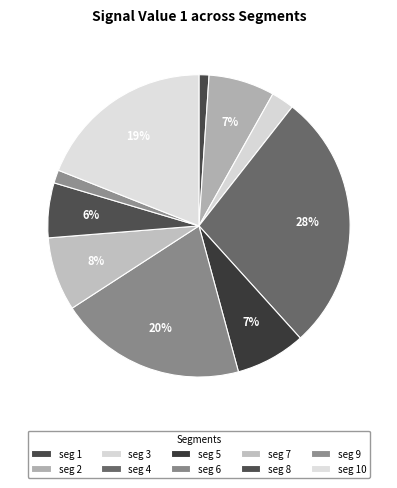

How many segments does this pie chart have?

10